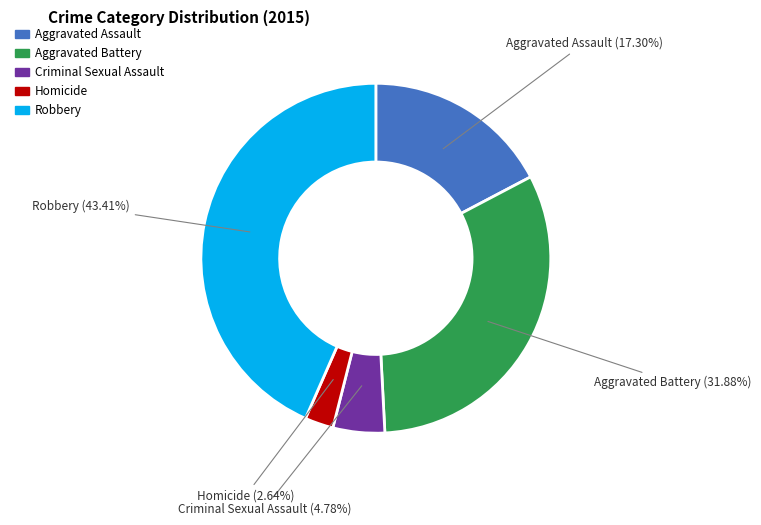

What percentage is the Robbery slice, to the nearest percent?

43%